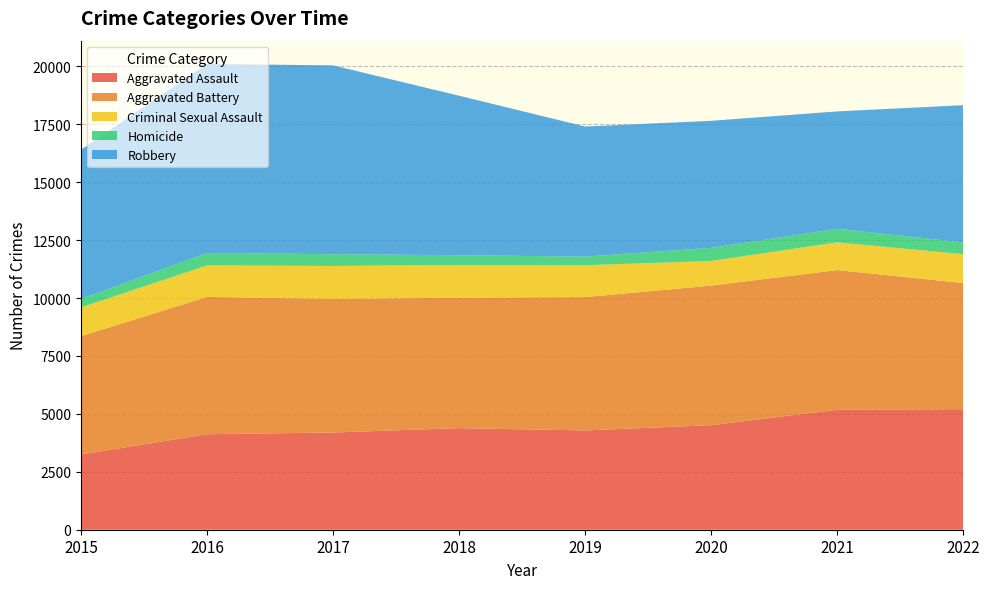

Reading left to right, list all the values displayed in this chart.

Aggravated Assault: 3250	4122	4198	4386	4286	4513	5177	5206
Aggravated Battery: 5107	5929	5763	5631	5756	6026	6033	5444
Criminal Sexual Assault: 1242	1359	1425	1414	1377	1062	1197	1246
Homicide: 362	538	509	420	373	567	587	507
Robbery: 6443	8160	8152	6886	5614	5485	5065	5926